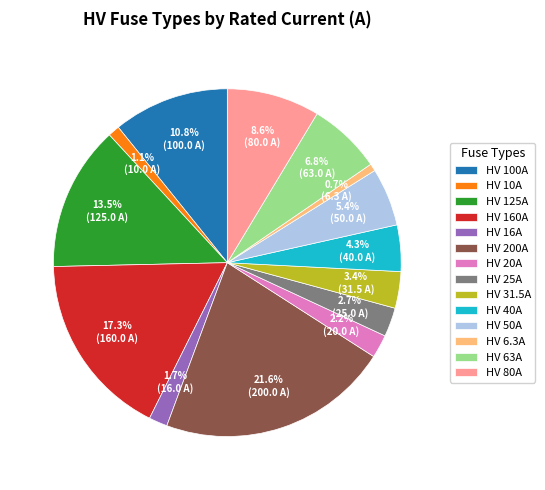

How many slices are in this pie chart?

14